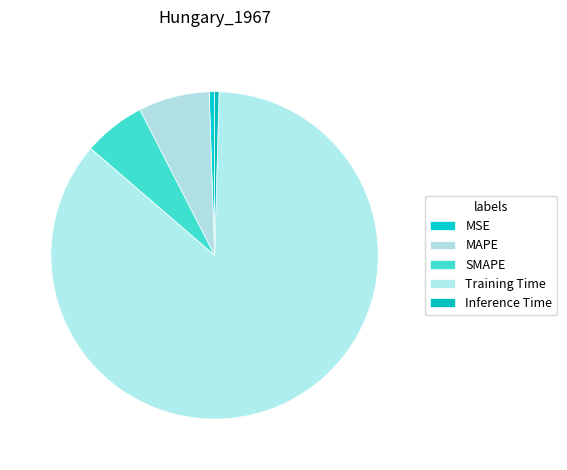

Which slice is the smallest?

Inference Time